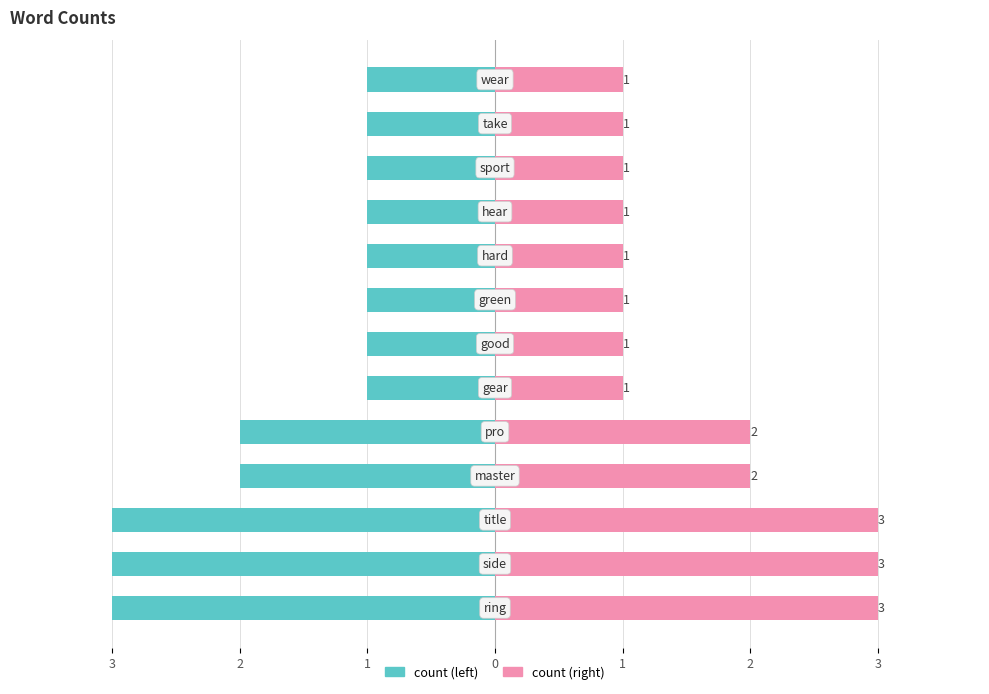

Reading left to right, transcribe all the data shown in this chart.

count (left): -3	-3	-3	-2	-2	-1	-1	-1	-1	-1	-1	-1	-1
count (right): 3	3	3	2	2	1	1	1	1	1	1	1	1